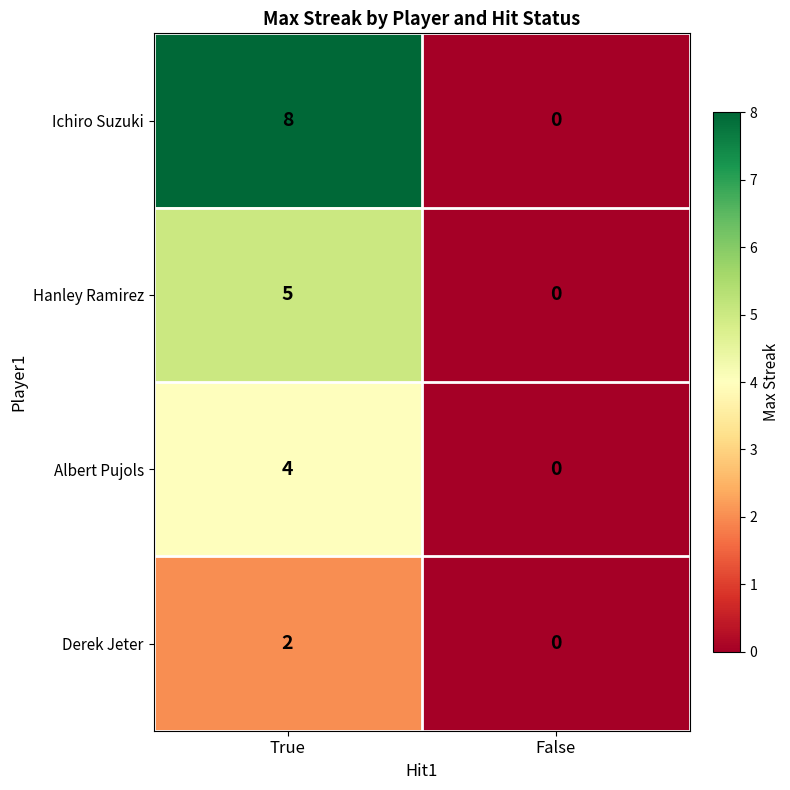

Which label corresponds to the largest value in the chart?

True